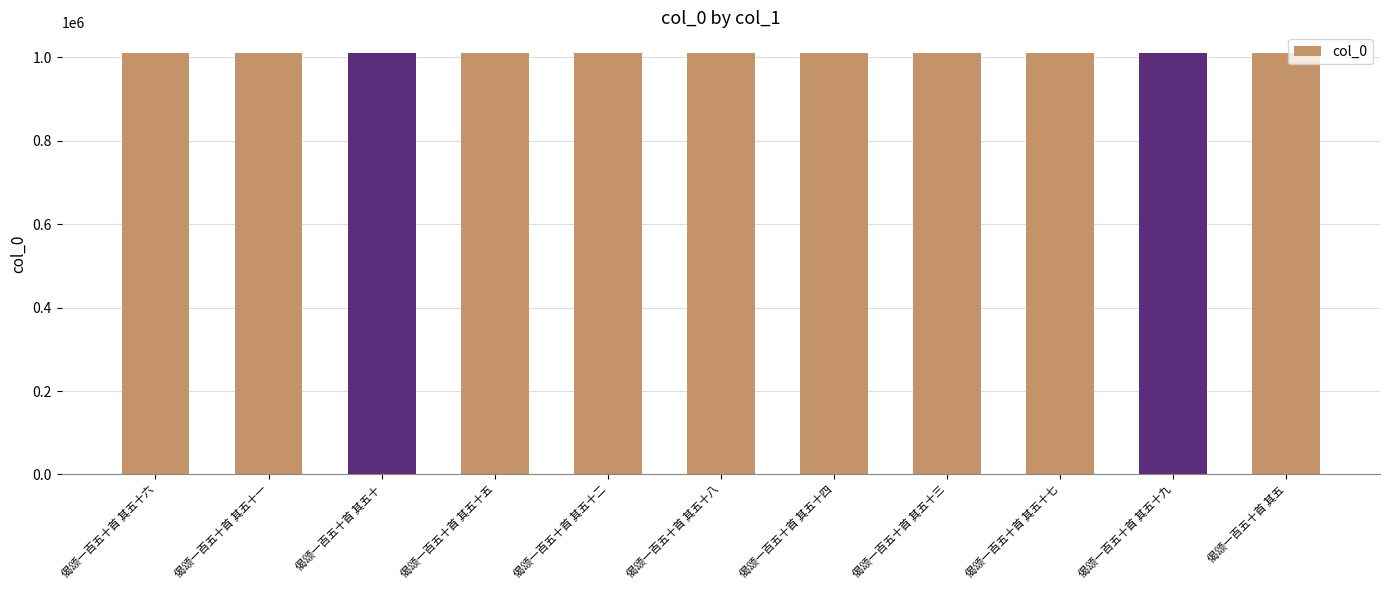

Are the bars grouped side by side (vs. stacked)?

No